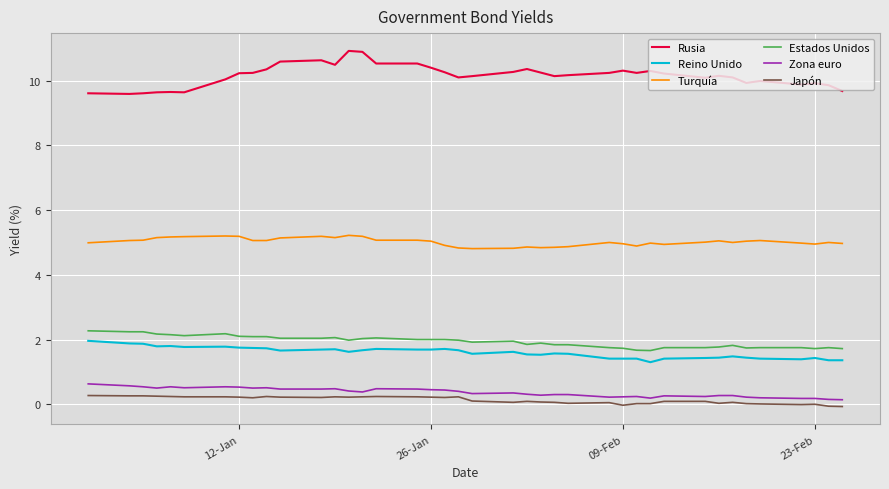

What is the difference between the maximum and minimum values in the Reino Unido series?

0.7